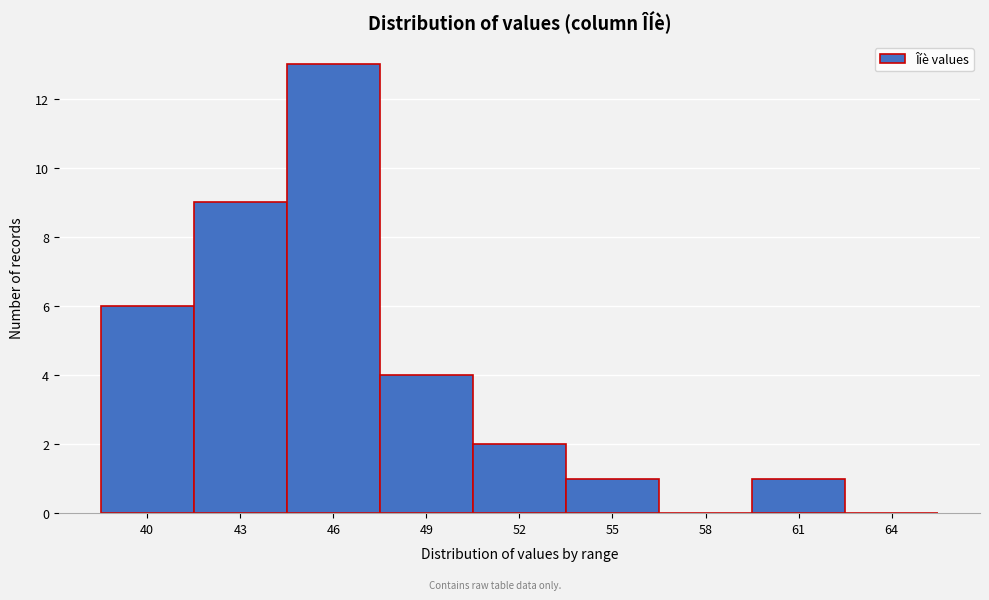

Reading left to right, what are all the values shown in this chart?

40=6	43=9	46=13	49=4	52=2	55=1	58=0	61=1	64=0